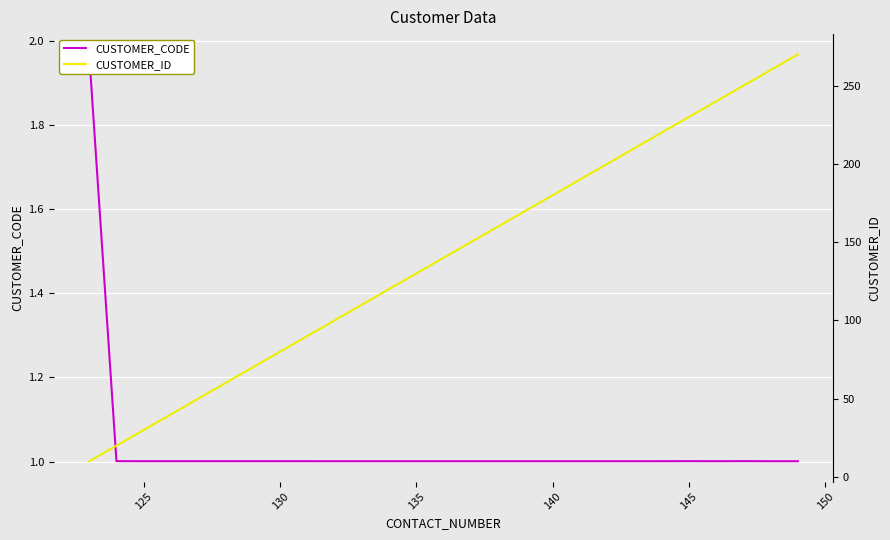

True or false: CUSTOMER_ID and CUSTOMER_CODE intersect in this chart.

False